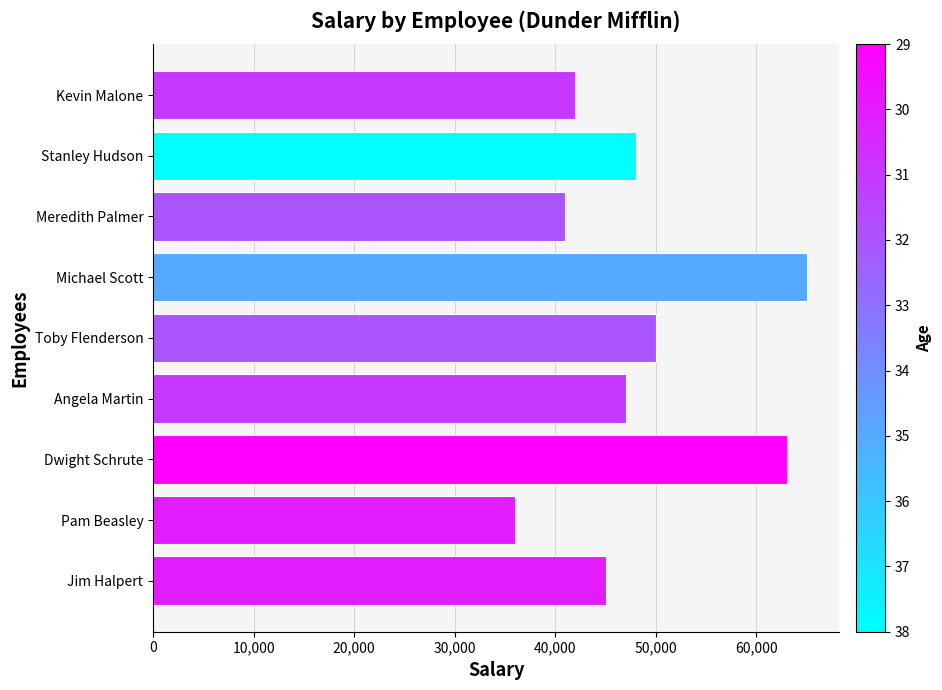

How many data points are less than 47000?

4